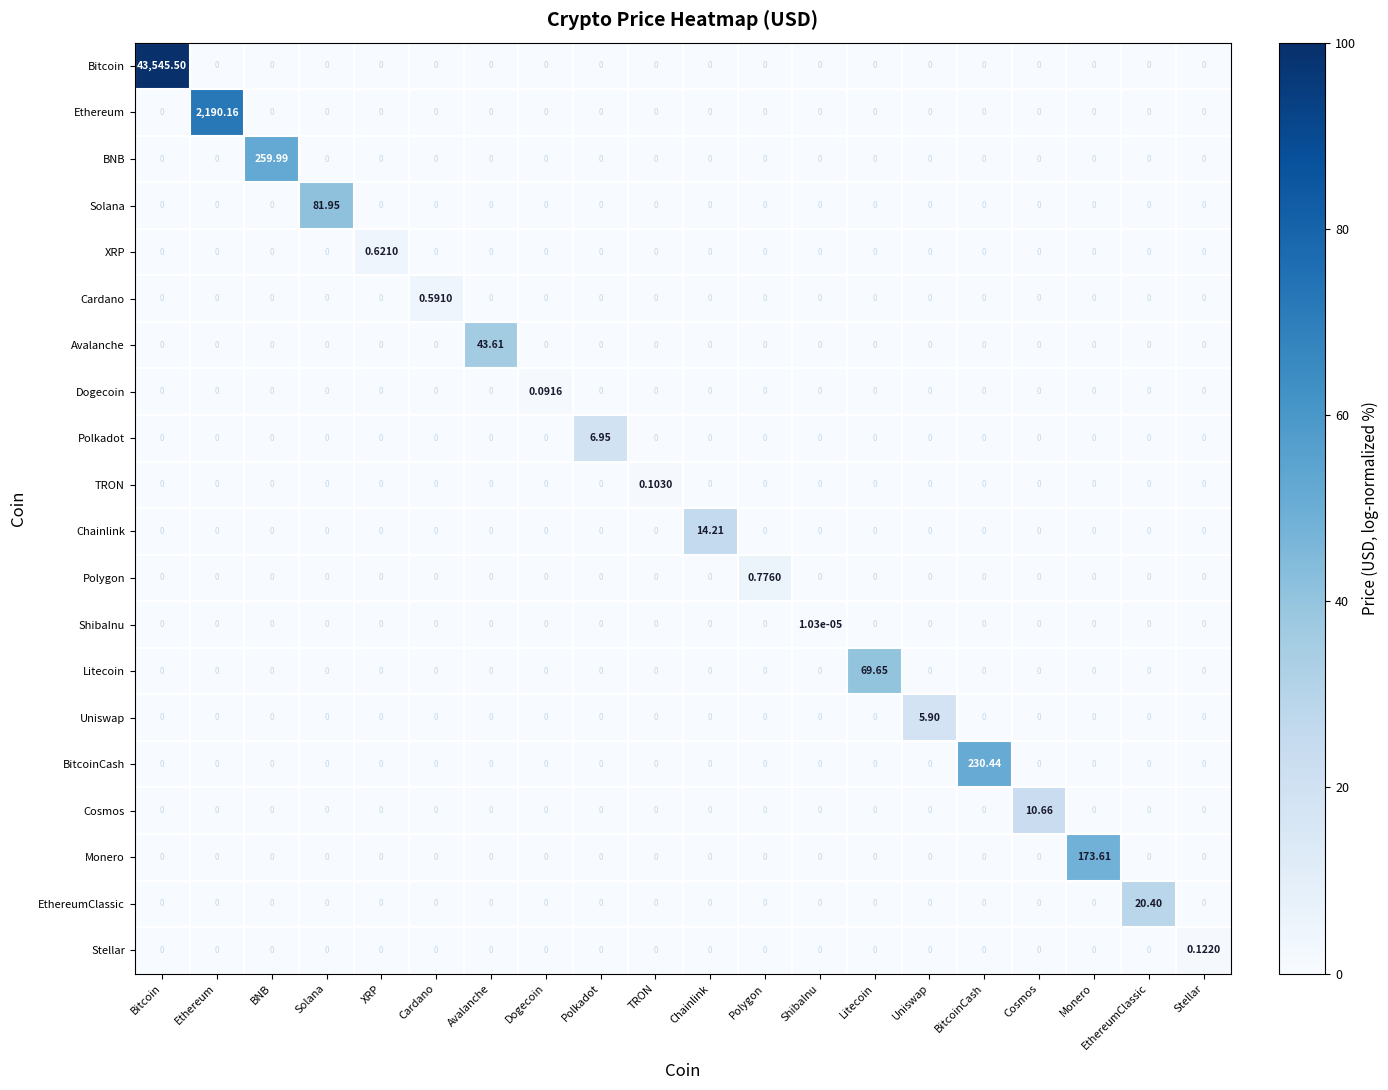

Which series changed the most between Ethereum and Polygon?

Ethereum